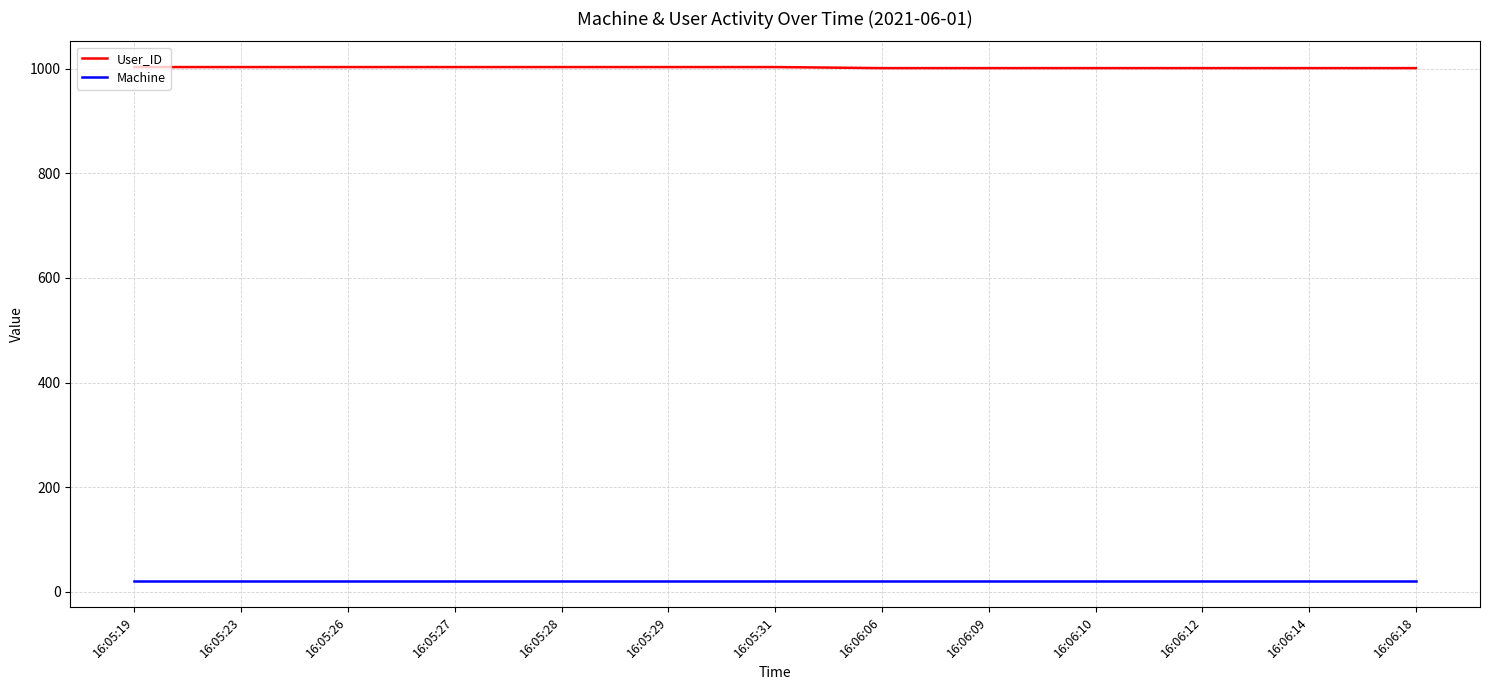

Does the chart display data point markers on the line(s)?

No